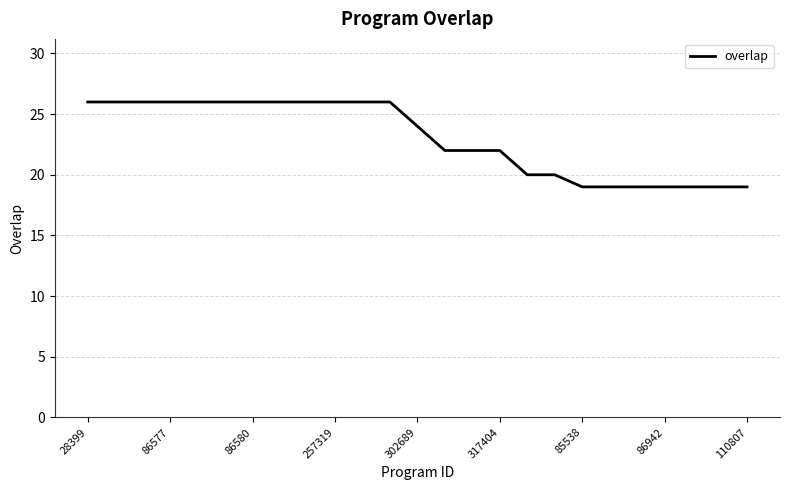

What is the difference between the maximum and minimum values?

7